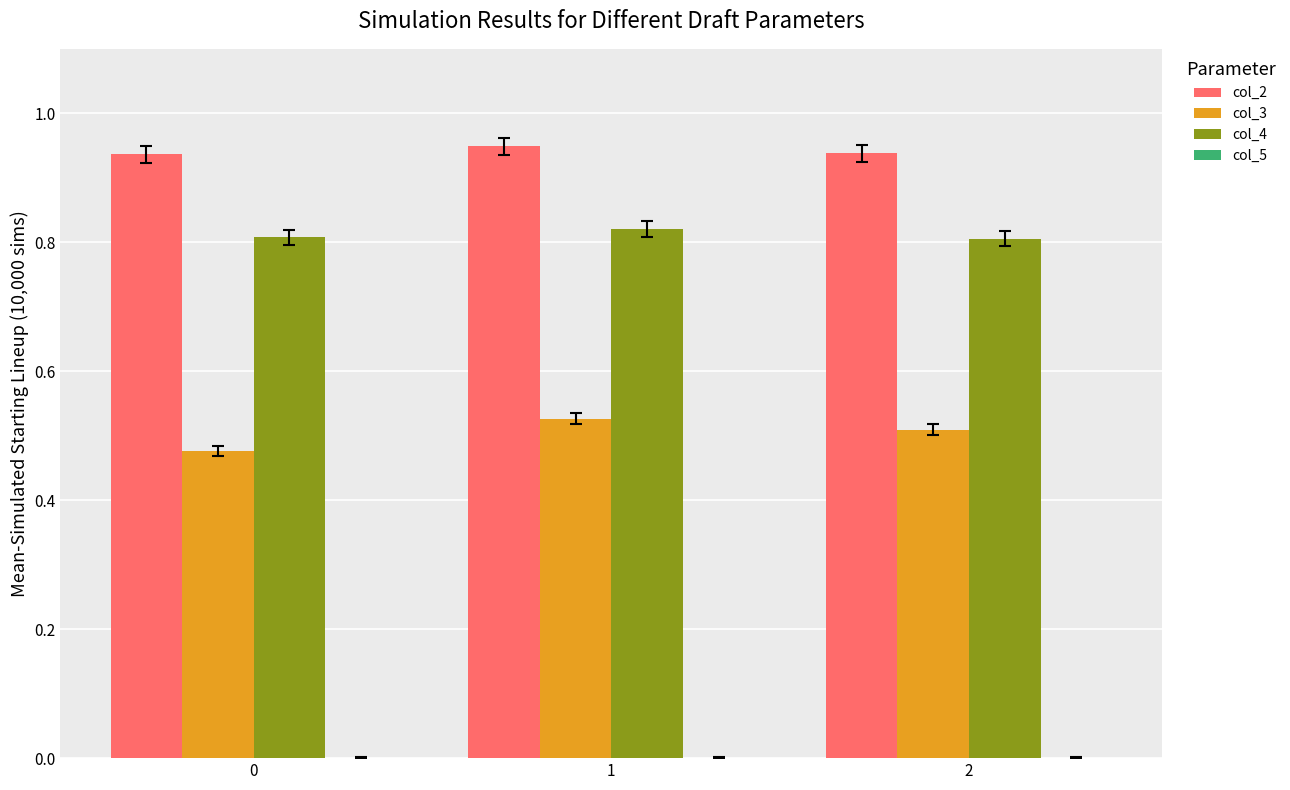

Count the col_3 values in the range 0 to 1.

3